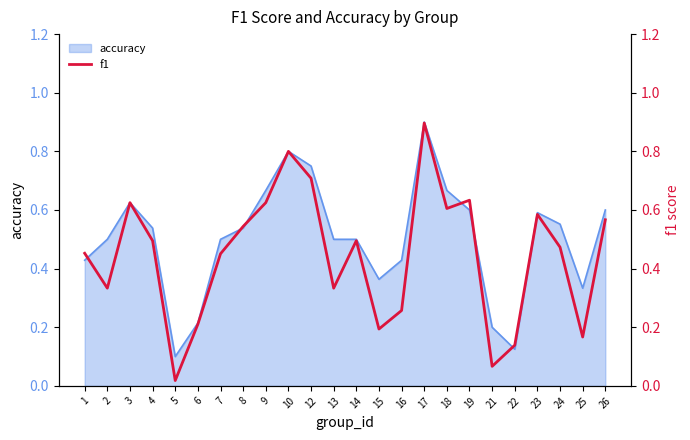

Where is accuracy nearest to the value 0?

5